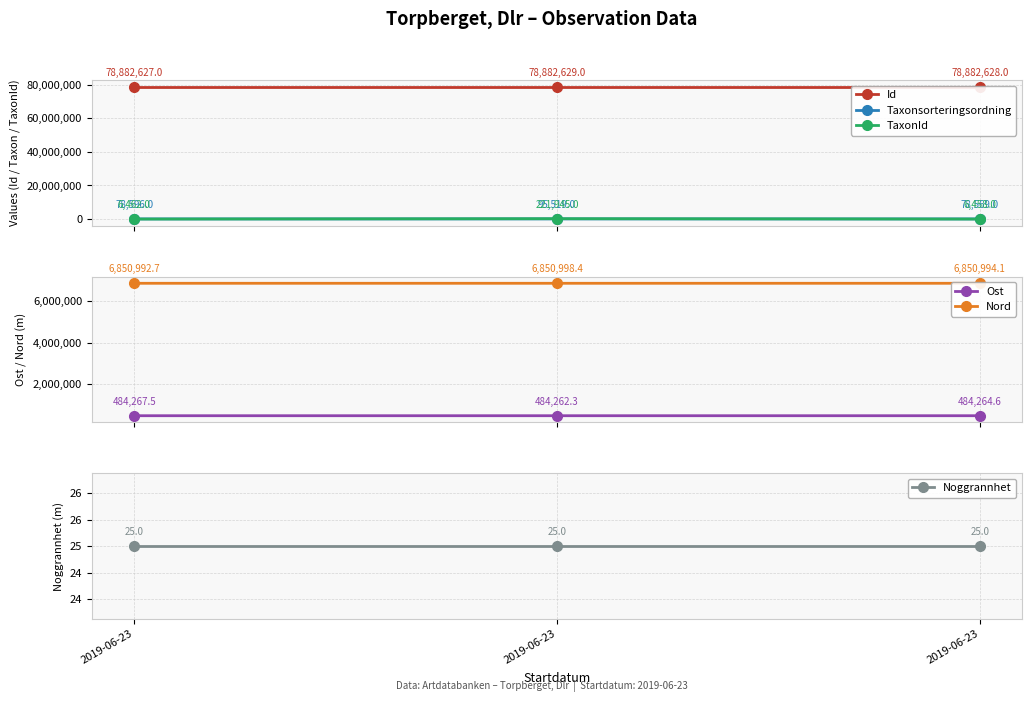

What value does the Taxonsorteringsordning series have at 2019-06-23?

78596.0